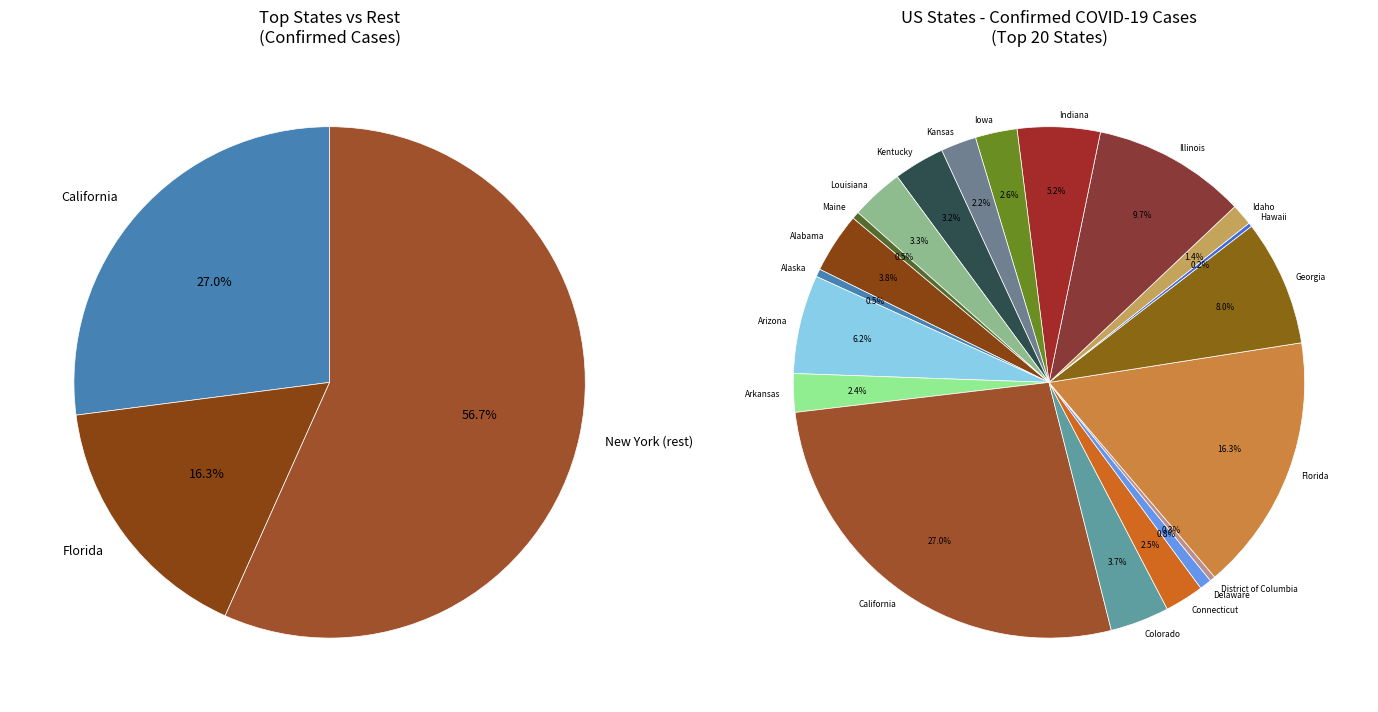

What is the smallest slice in the pie chart?

Hawaii